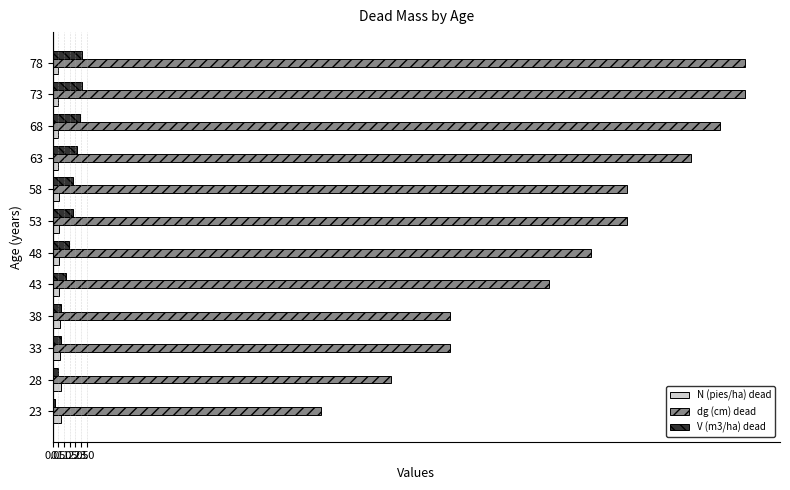

What is the greatest value displayed?

60.6